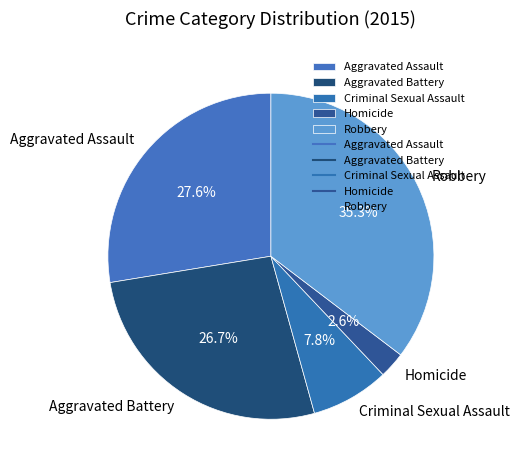

To the nearest percent, what portion does Homicide represent?

3%